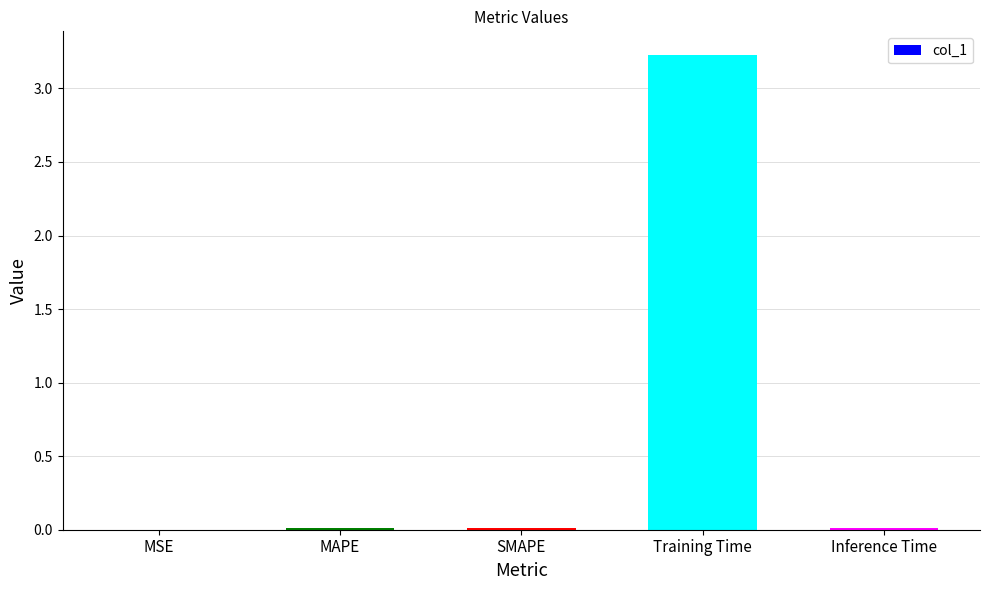

Does the chart contain stacked bars?

No